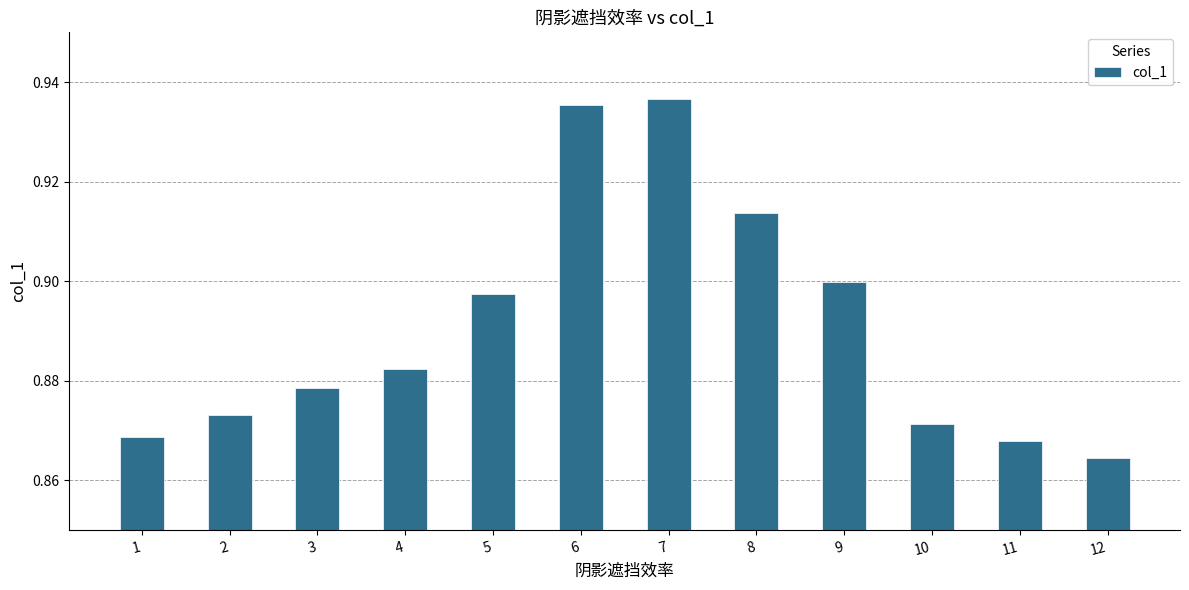

Which category has the lowest value across all series?

12